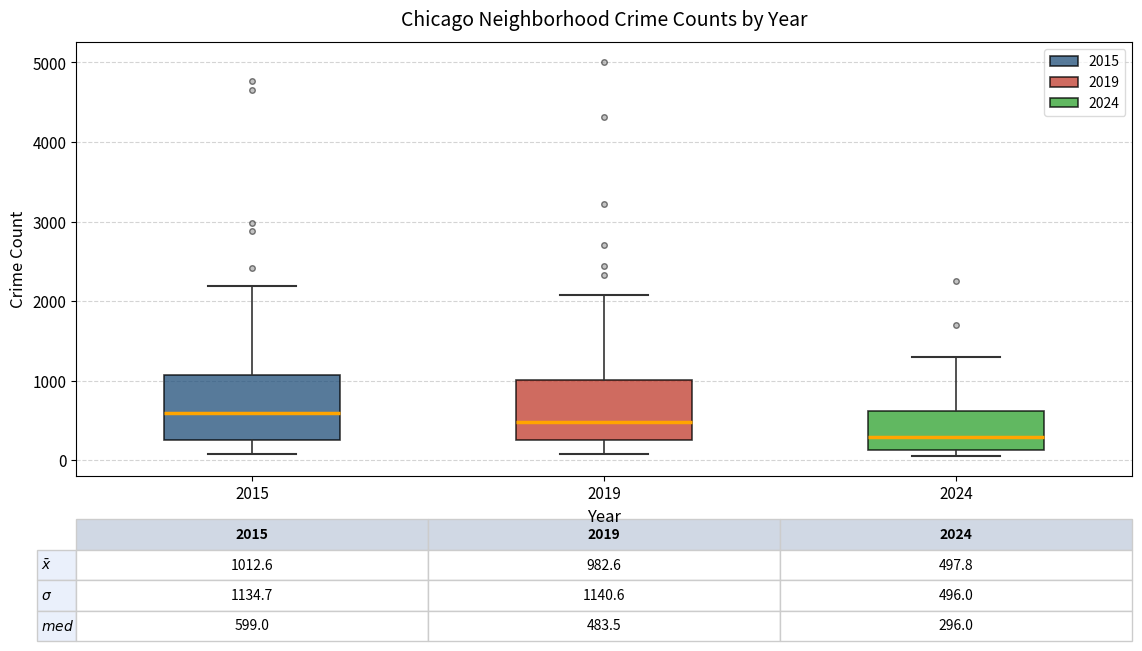

Which box has the lowest median line?

2024